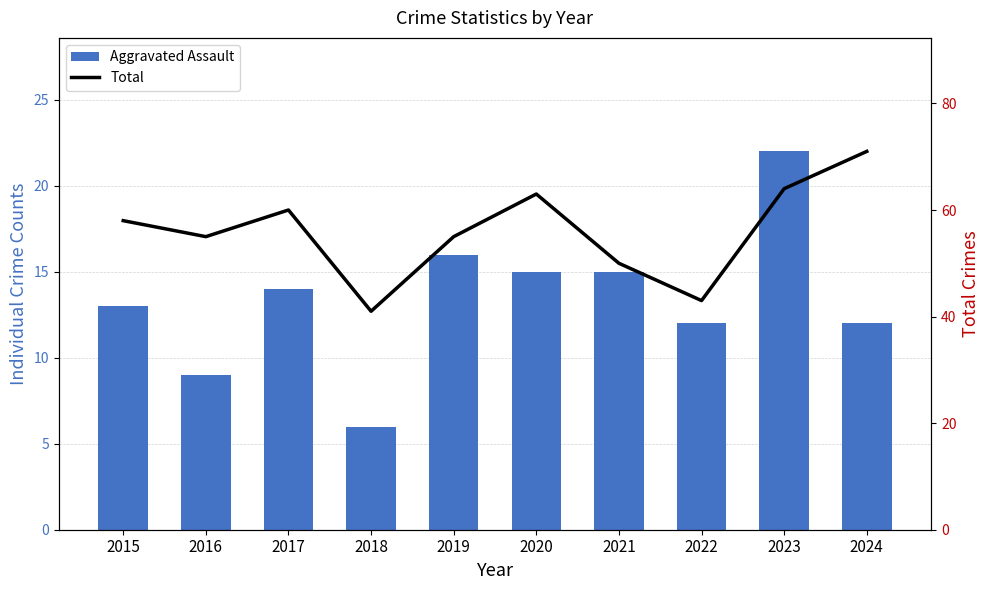

The value of Total at 2019 is 55. True or false?

True